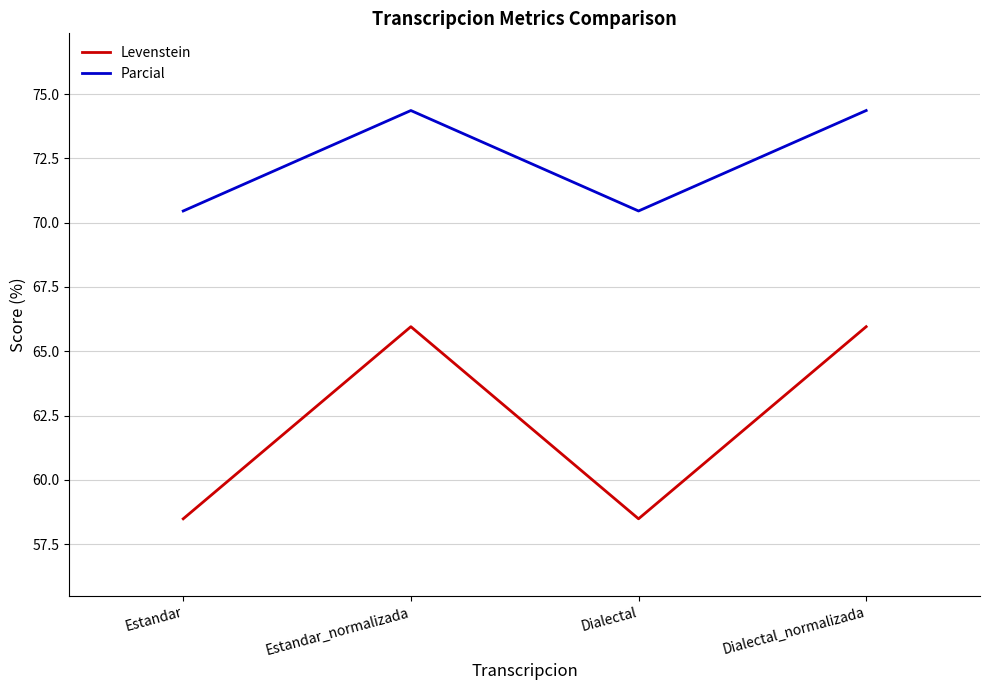

How many values in the Levenstein series exceed 65?

2